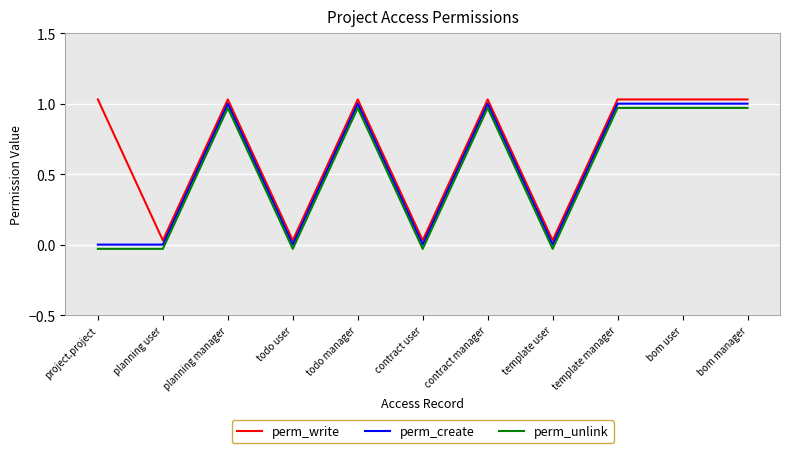

The perm_create series shows 1.3 at todo manager. True or false?

False